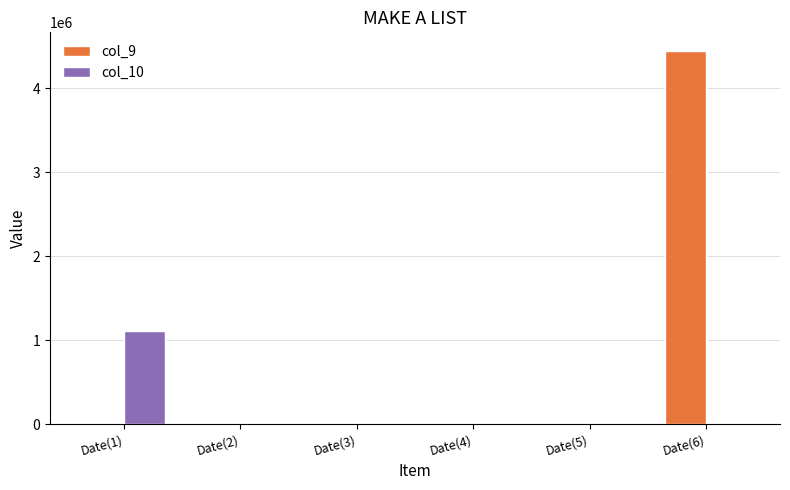

Which category has the highest value across all series?

Date(6)